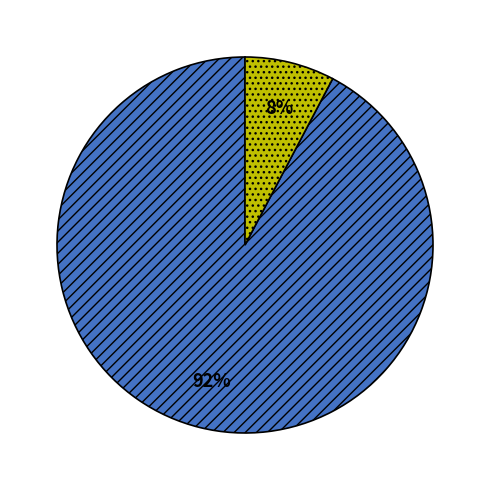

To the nearest percent, what is the average slice percentage?

50%